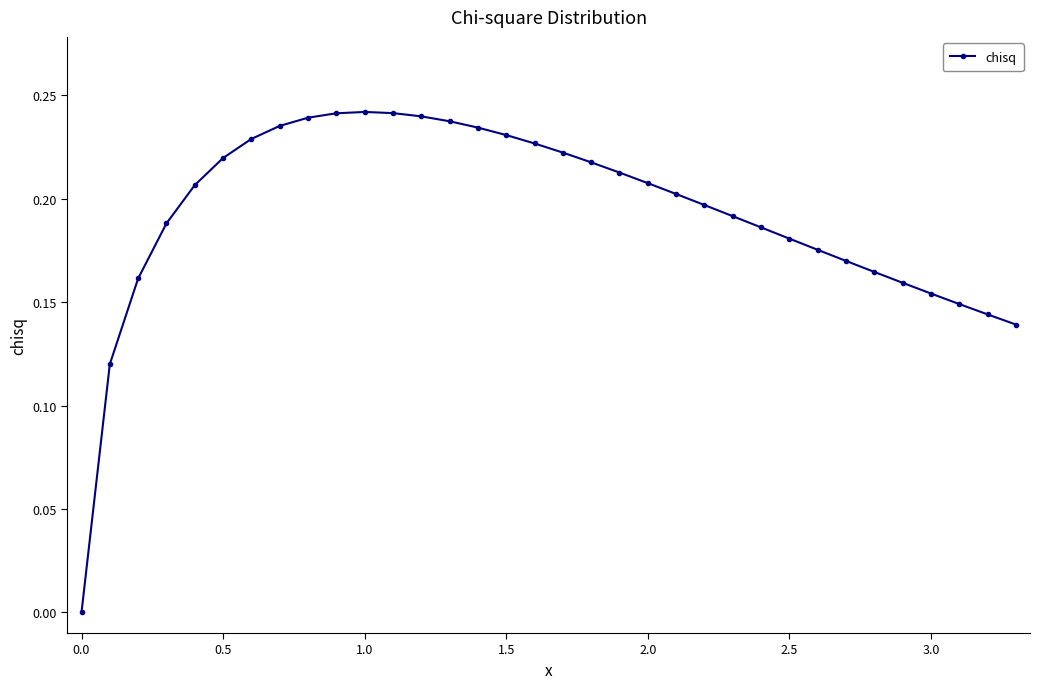

What is the sum of all values?

6.6